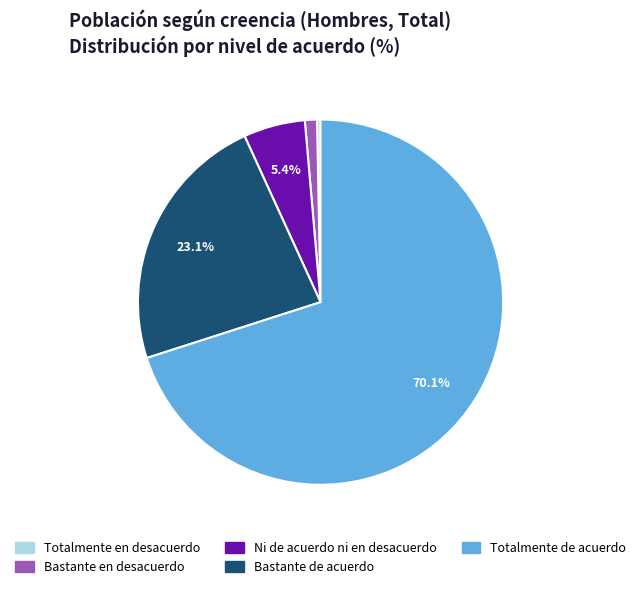

To the nearest percent, what percentage of the pie is Bastante en desacuerdo?

1%